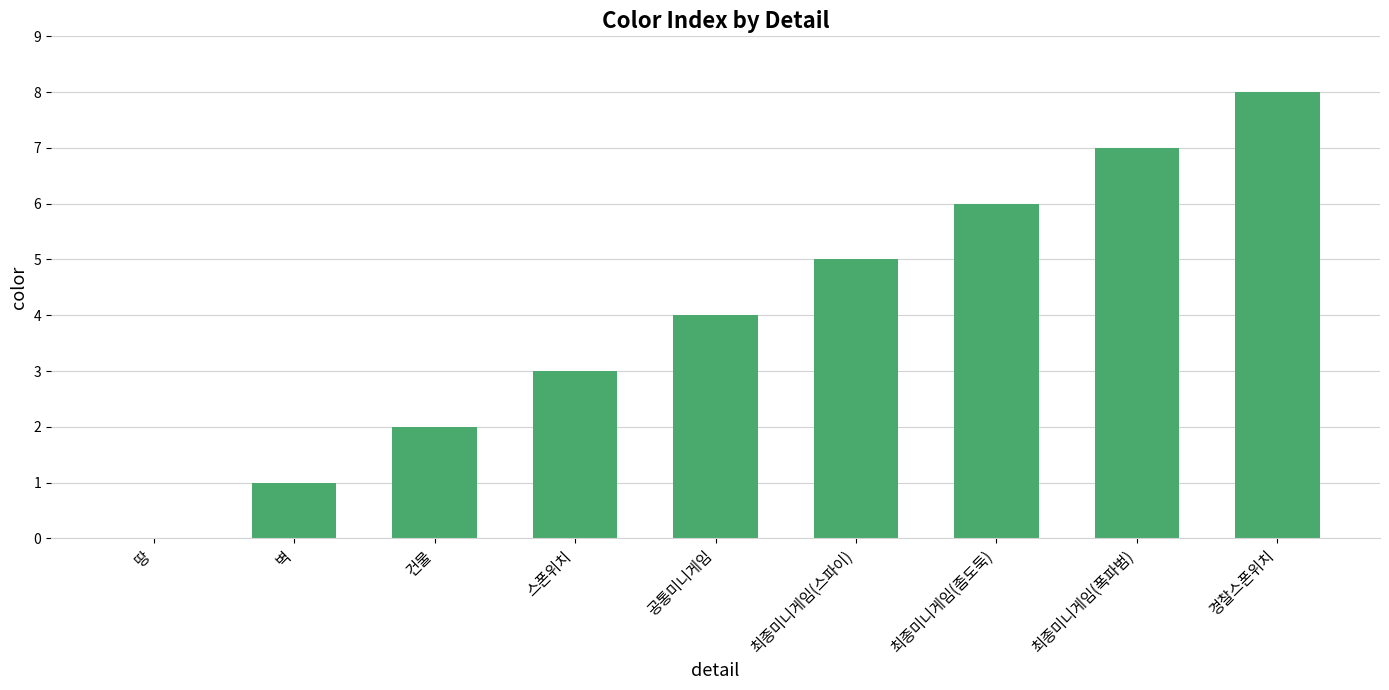

What is the approximate value at 경찰스폰위치?

8